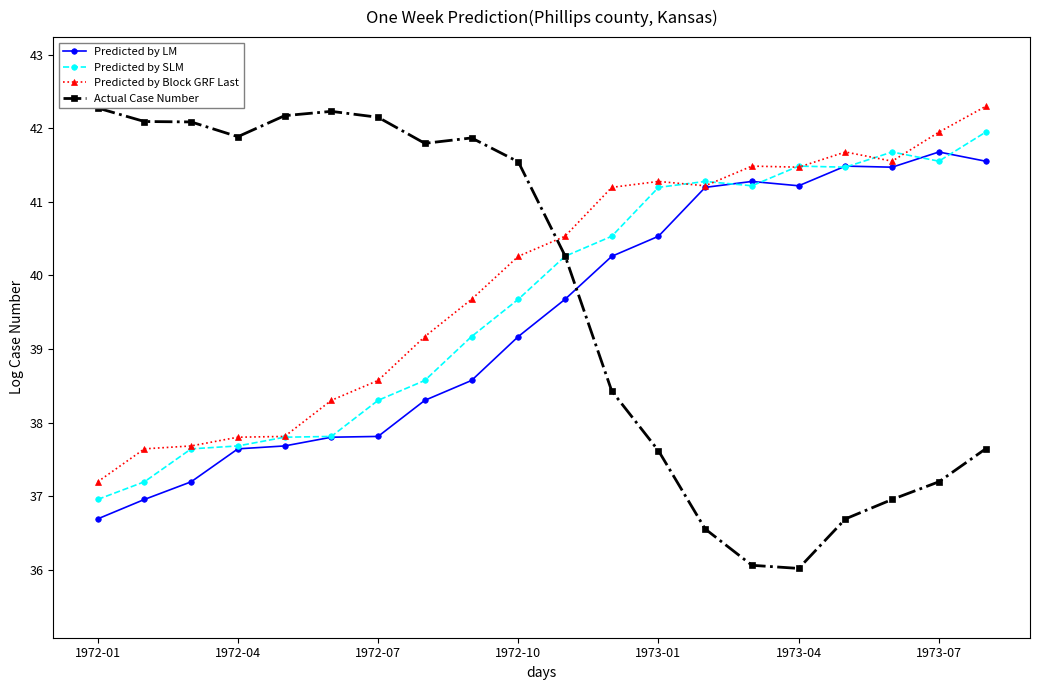

Which series has the largest total across all categories?

Predicted by Block GRF Last